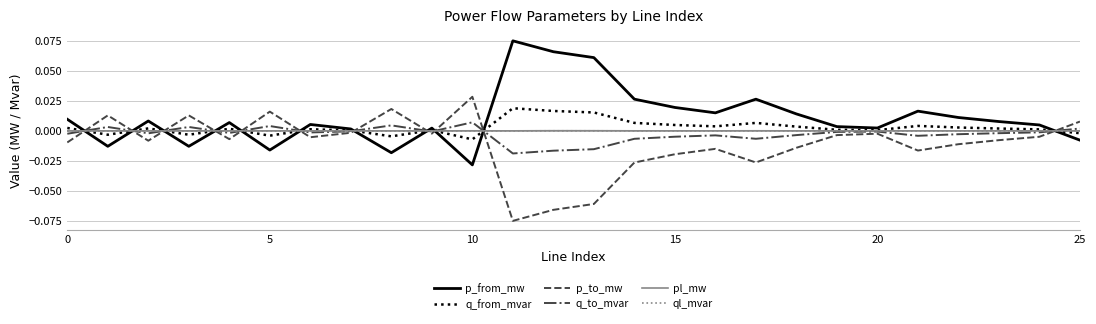

Which series has the largest total across all categories?

p_from_mw